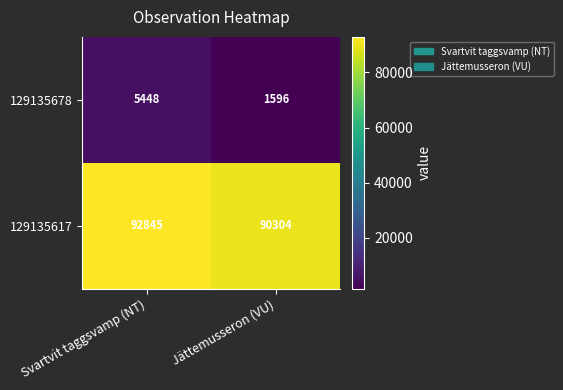

How many distinct data groups are displayed?

2